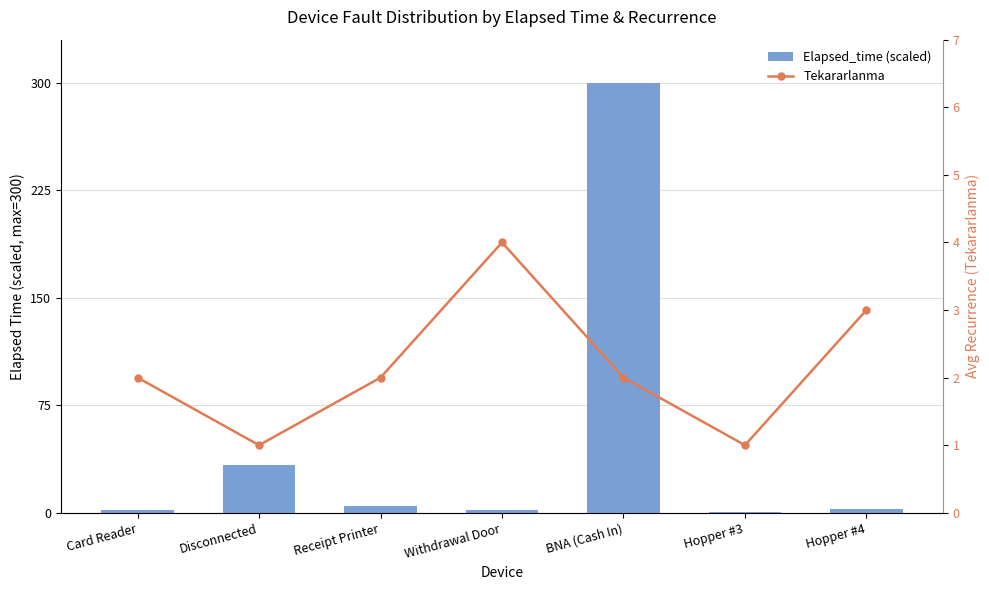

Reading right to left, list all the values displayed in this chart.

Elapsed_time (scaled): Hopper #4=2.3	Hopper #3=0.5	BNA (Cash In)=300.0	Withdrawal Door=1.9	Receipt Printer=4.8	Disconnected=33.4	Card Reader=2.1
Tekararlanma: Hopper #4=3.0	Hopper #3=1.0	BNA (Cash In)=2.0	Withdrawal Door=4.0	Receipt Printer=2.0	Disconnected=1.0	Card Reader=2.0